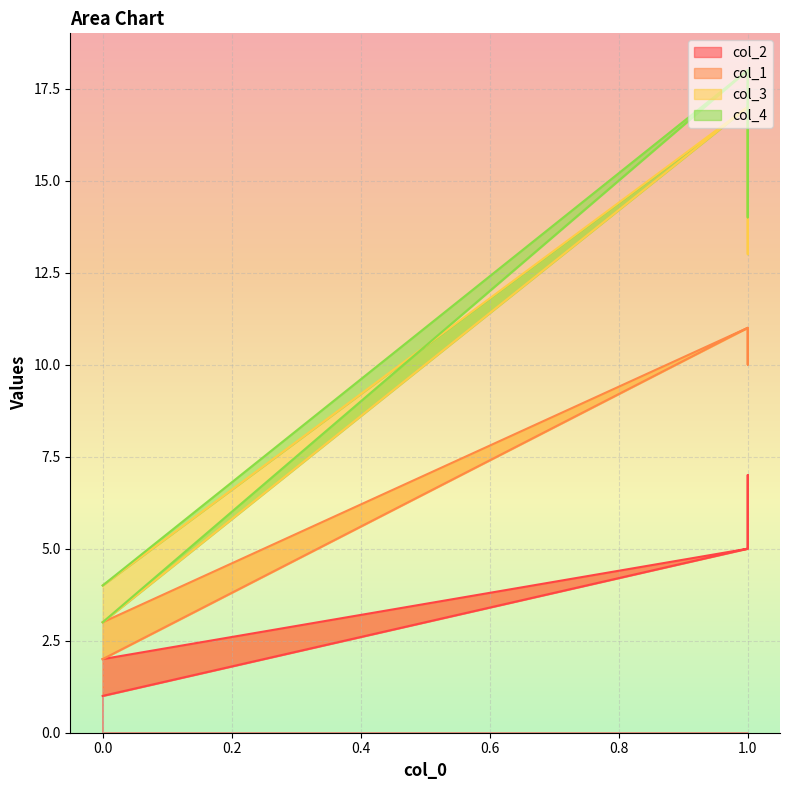

List the labels in order of col_4 value, largest first.

1, 1, 1, 0, 0